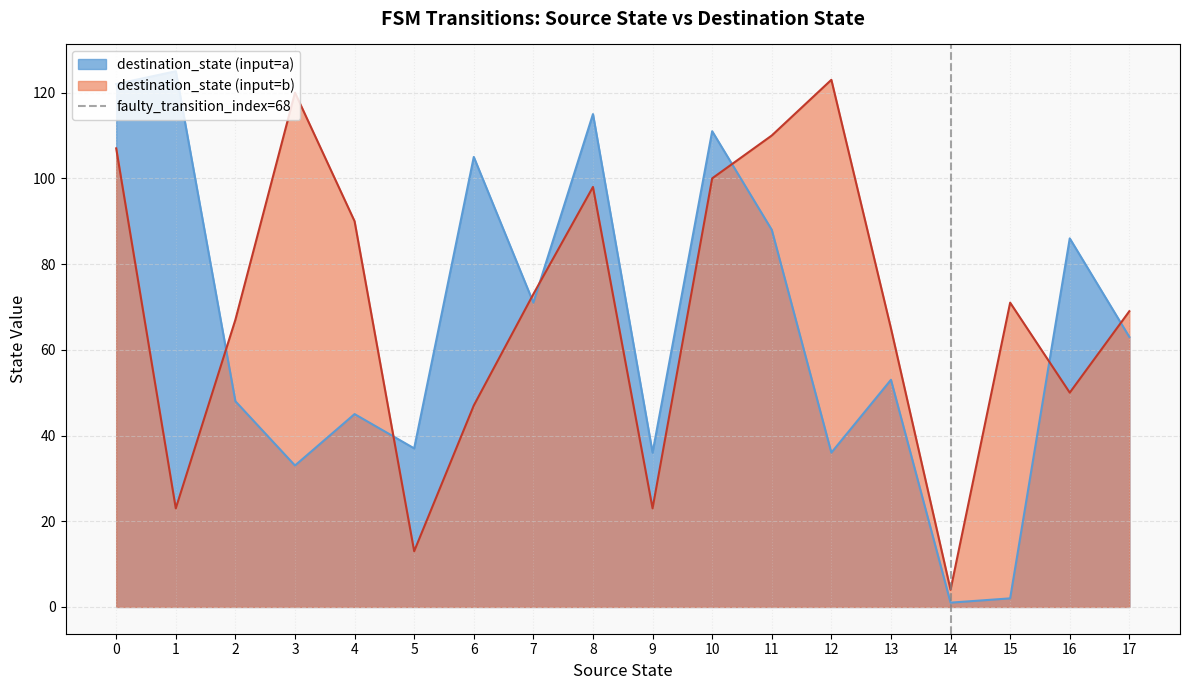

The destination_state (input=b) series shows 13 at 5. True or false?

True